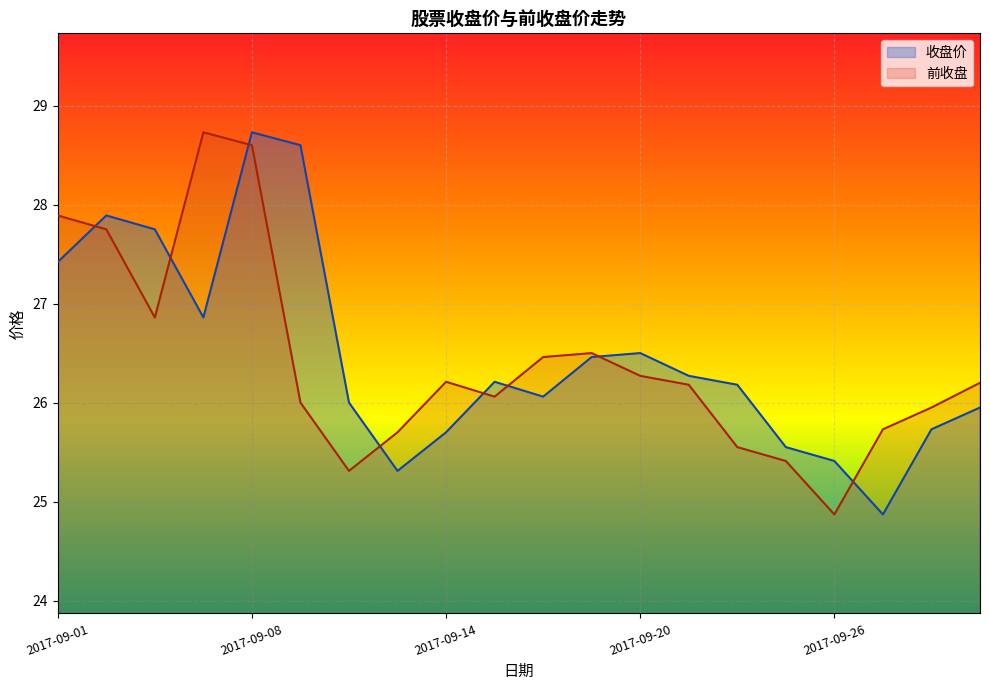

What is the sum of all 前收盘 values?

528.2